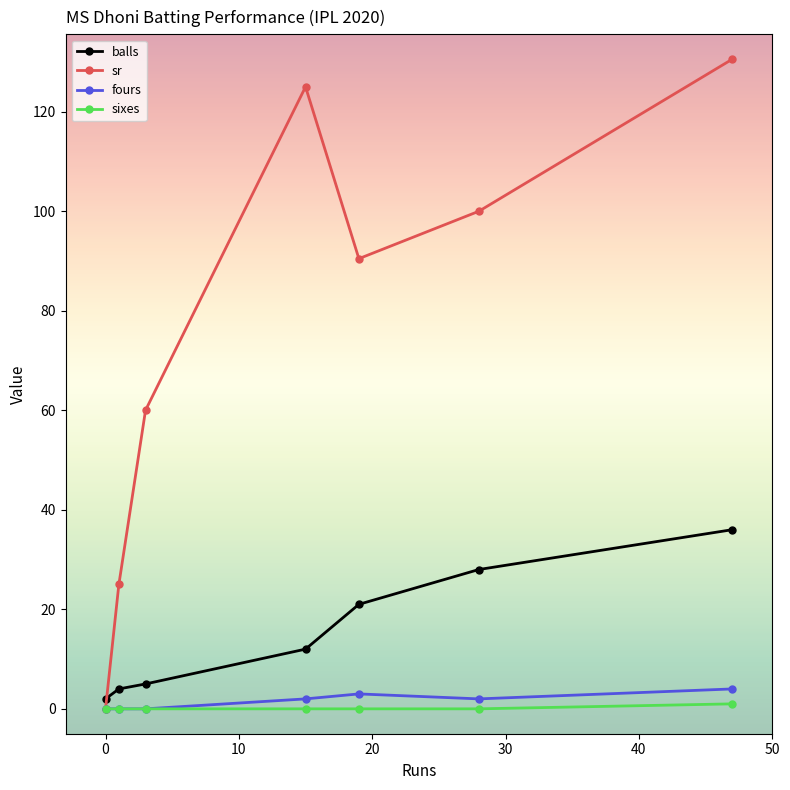

What is the value of the sr point at the 4th from the left?

125.0